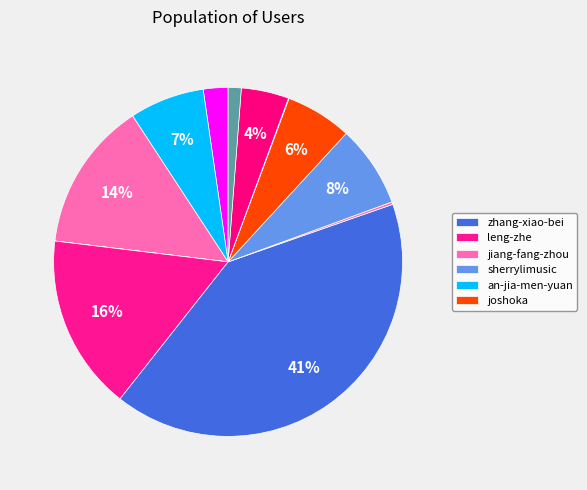

What is the largest slice in the pie chart?

zhang-xiao-bei